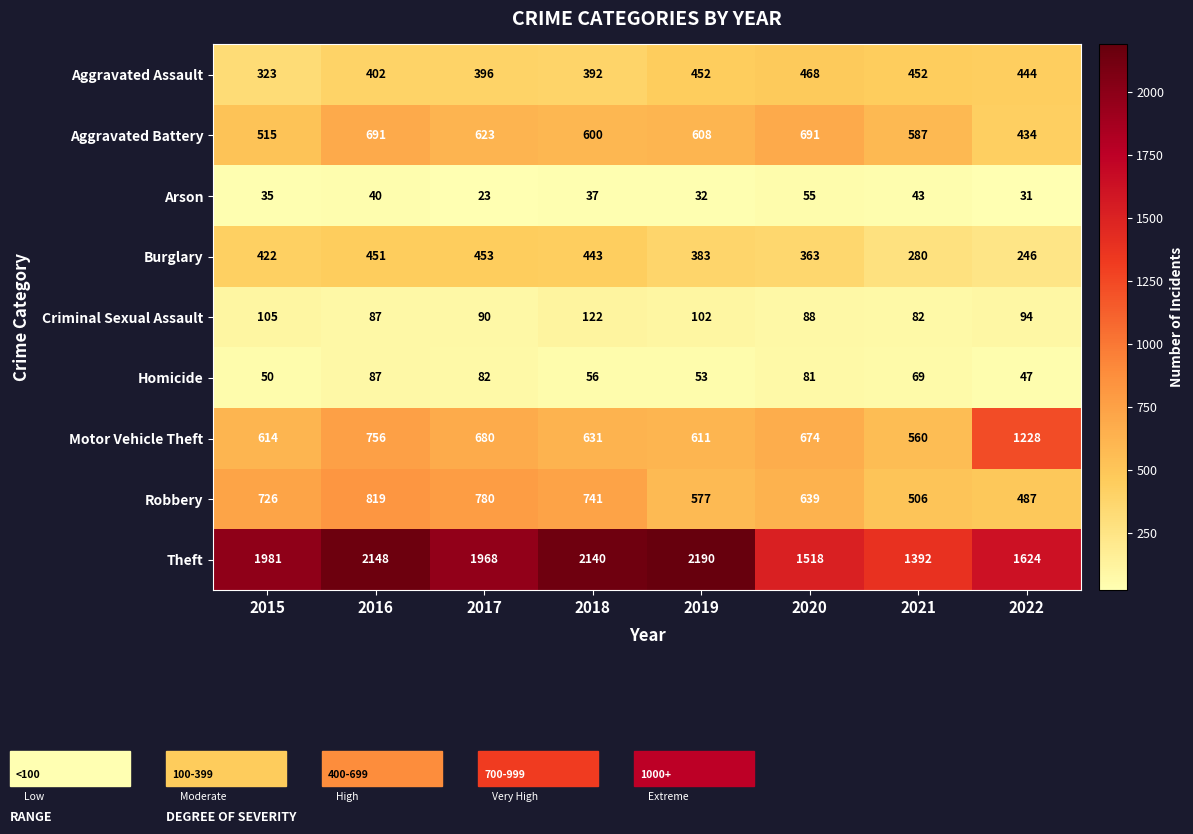

List the series in order of their peak value, lowest first.

Arson, Homicide, Criminal Sexual Assault, Burglary, Aggravated Assault, Aggravated Battery, Robbery, Motor Vehicle Theft, Theft